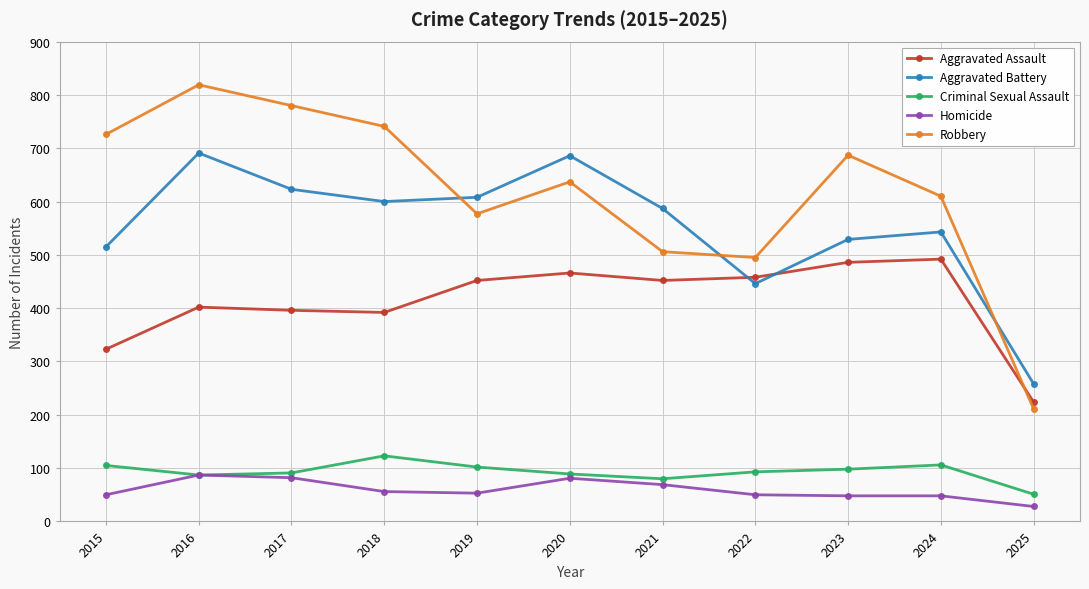

In Aggravated Battery, how many points are higher than both neighbors (excluding endpoints)?

3